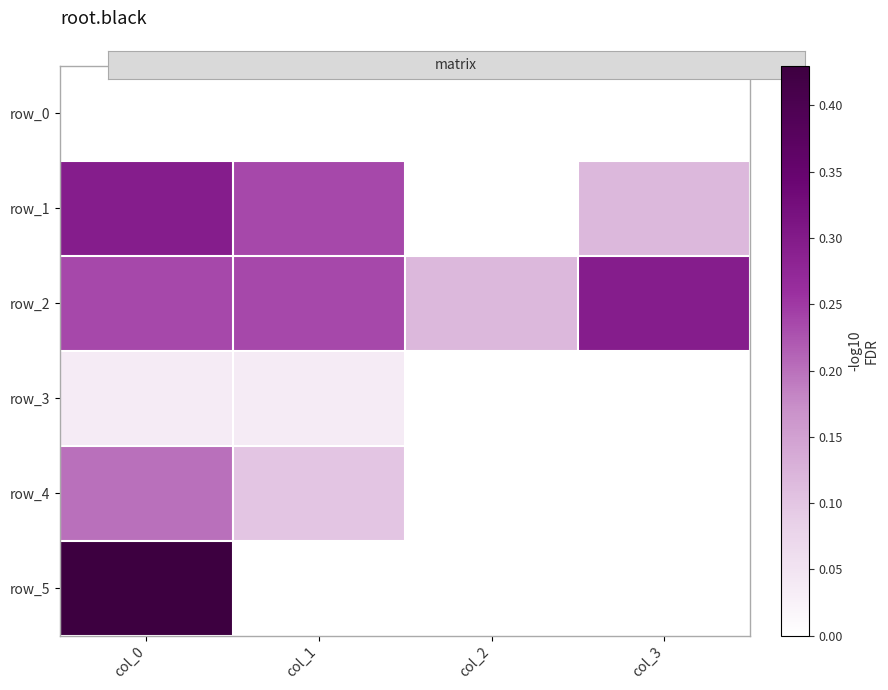

What is the difference between the highest and lowest values at col_3?

0.3